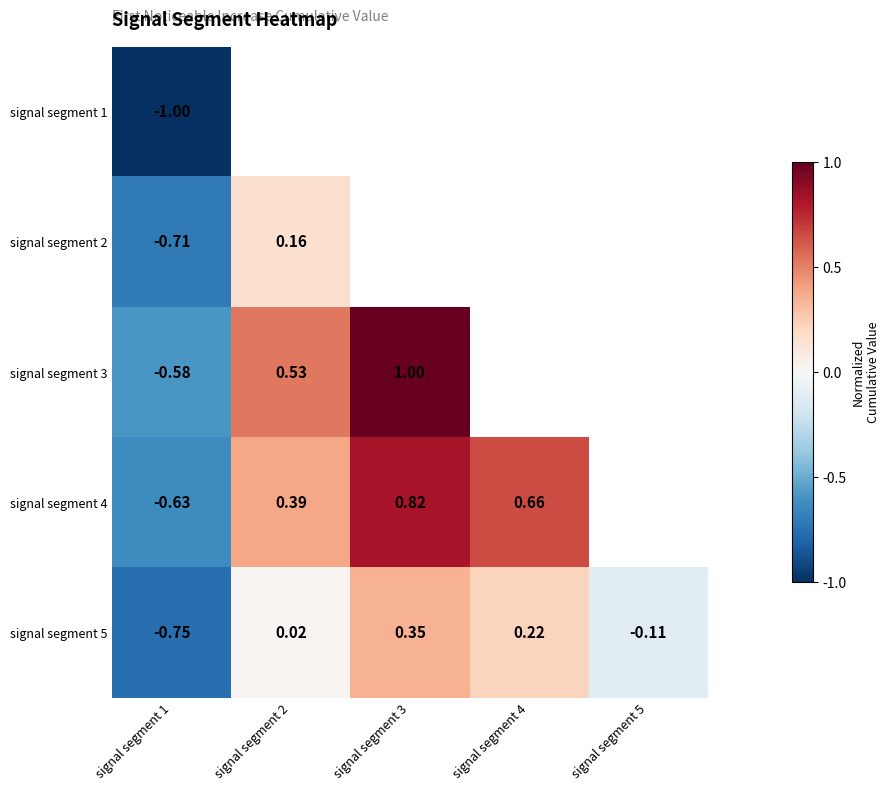

Is the value of signal segment 2 at signal segment 1 greater than the value of signal segment 3 at signal segment 1?

No